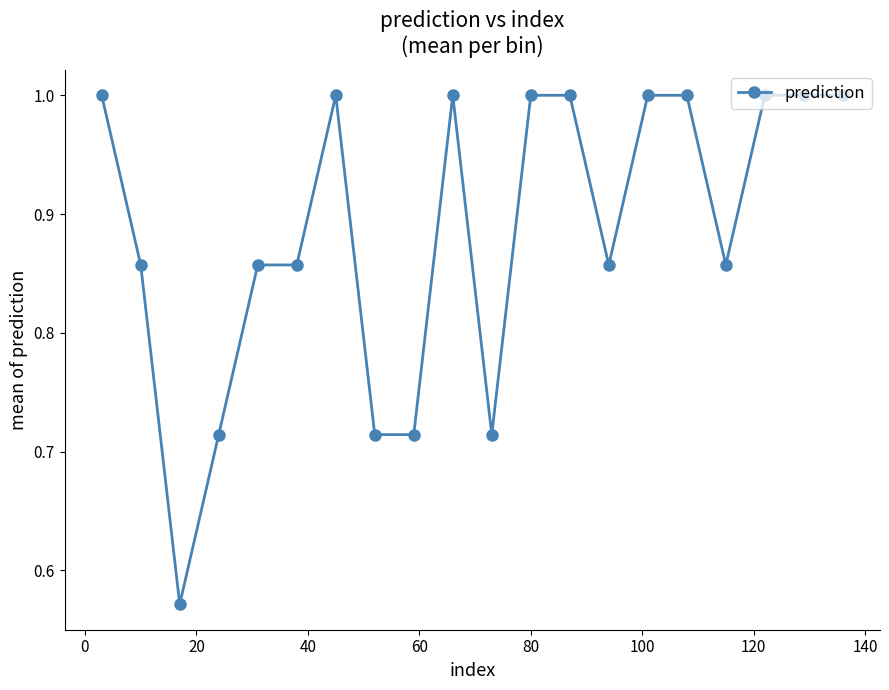

What is the greatest value displayed?

1.0